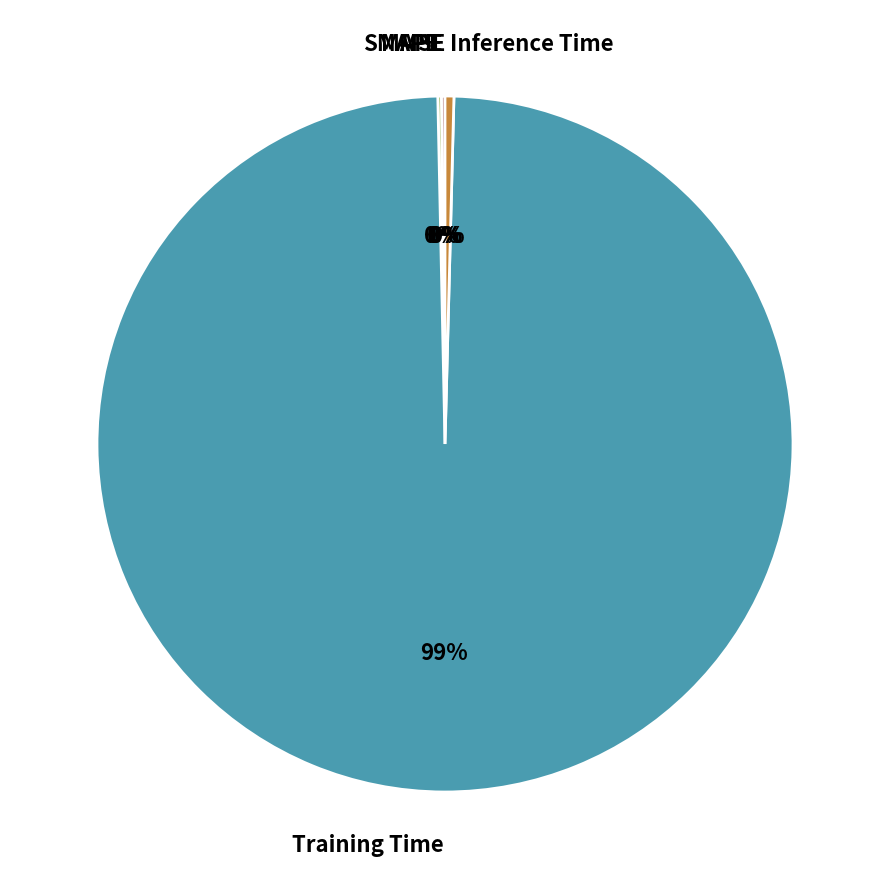

Which category has the biggest portion of the pie?

Training Time